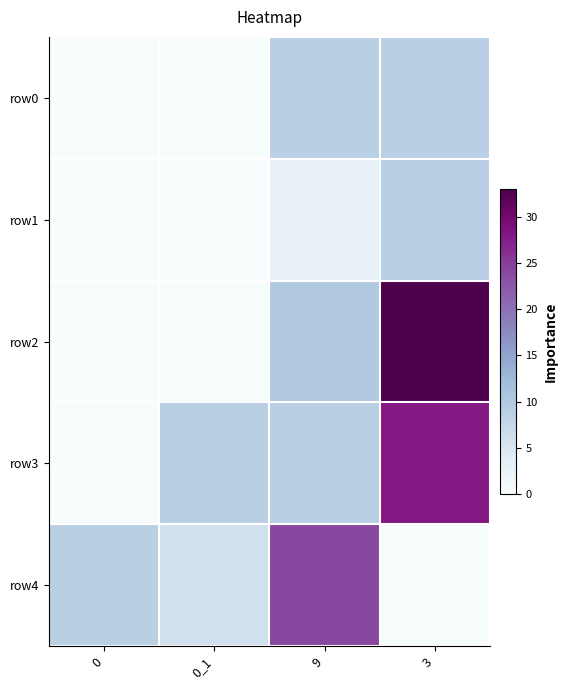

What is the spread (max minus min) of values at 3?

33